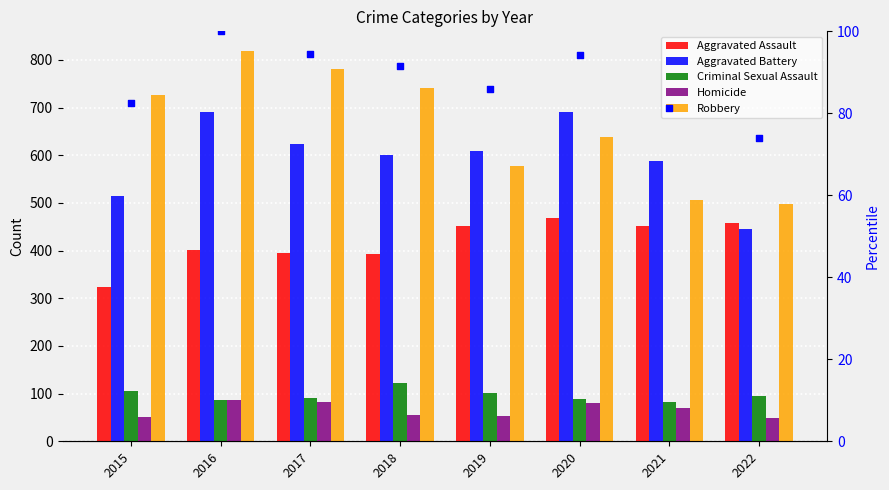

Which series reaches the maximum Y coordinate?

Robbery